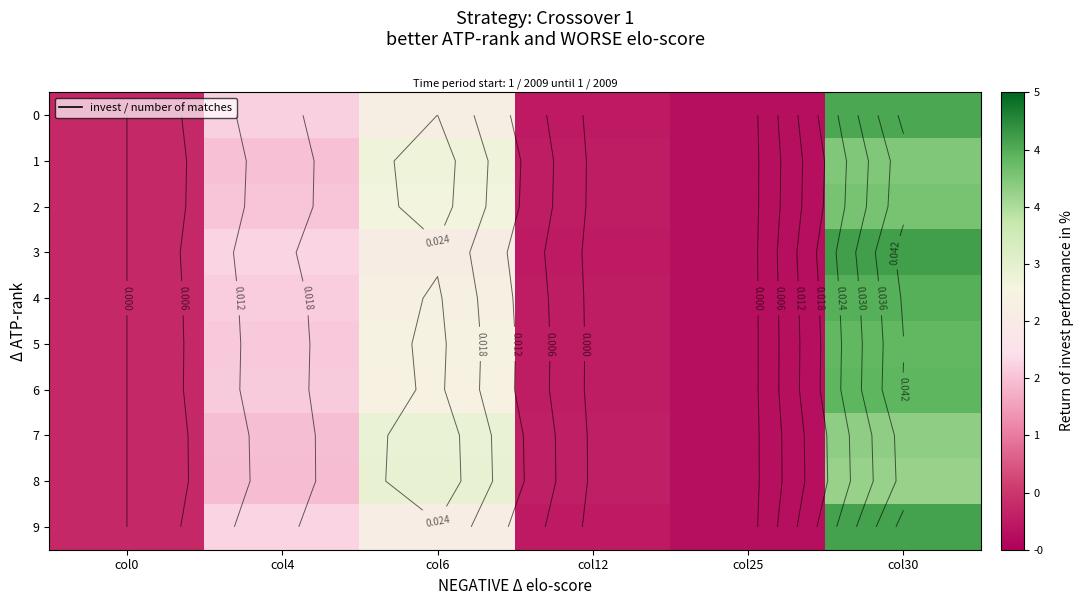

Which series has the widest spread of values?

3